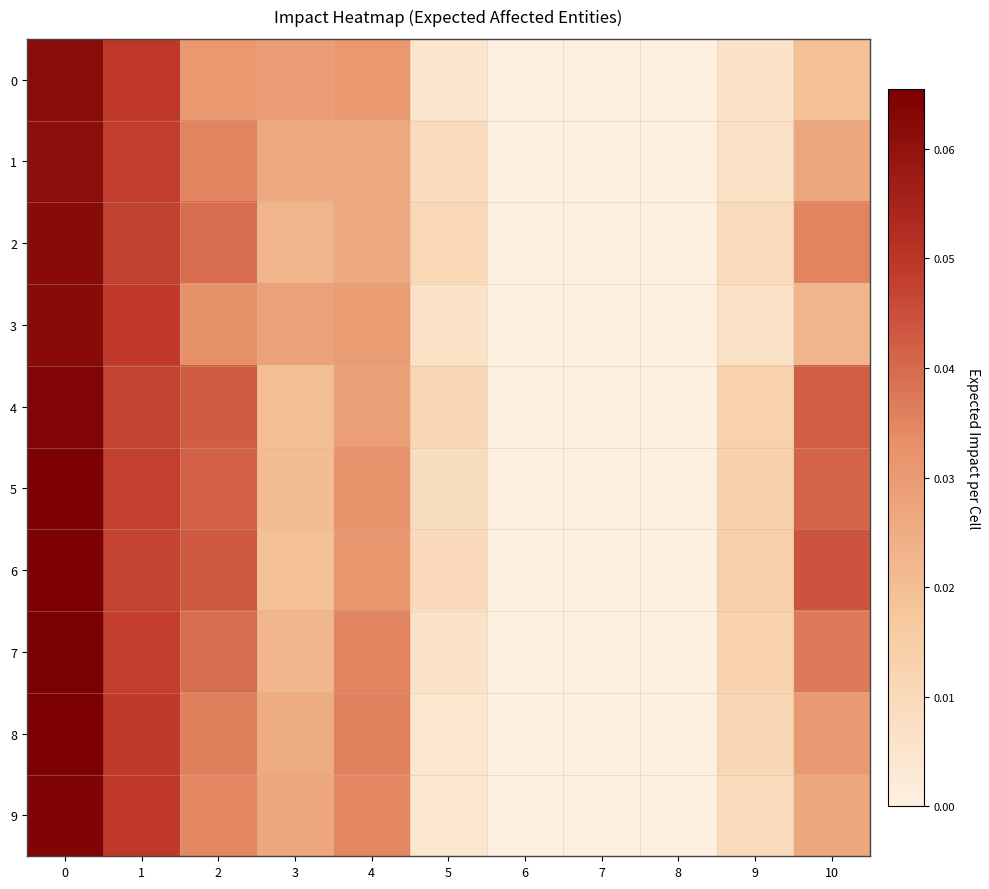

Reading right to left, extract all data points from this chart.

row_0: 0.0	0.0	0.0	0.0	0.0	0.0	0.0	0.0	0.0	0.0	0.1
row_1: 0.0	0.0	0.0	0.0	0.0	0.0	0.0	0.0	0.0	0.0	0.1
row_2: 0.0	0.0	0.0	0.0	0.0	0.0	0.0	0.0	0.0	0.0	0.1
row_3: 0.0	0.0	0.0	0.0	0.0	0.0	0.0	0.0	0.0	0.0	0.1
row_4: 0.0	0.0	0.0	0.0	0.0	0.0	0.0	0.0	0.0	0.0	0.1
row_5: 0.0	0.0	0.0	0.0	0.0	0.0	0.0	0.0	0.0	0.0	0.1
row_6: 0.0	0.0	0.0	0.0	0.0	0.0	0.0	0.0	0.0	0.0	0.1
row_7: 0.0	0.0	0.0	0.0	0.0	0.0	0.0	0.0	0.0	0.0	0.1
row_8: 0.0	0.0	0.0	0.0	0.0	0.0	0.0	0.0	0.0	0.0	0.1
row_9: 0.0	0.0	0.0	0.0	0.0	0.0	0.0	0.0	0.0	0.0	0.1